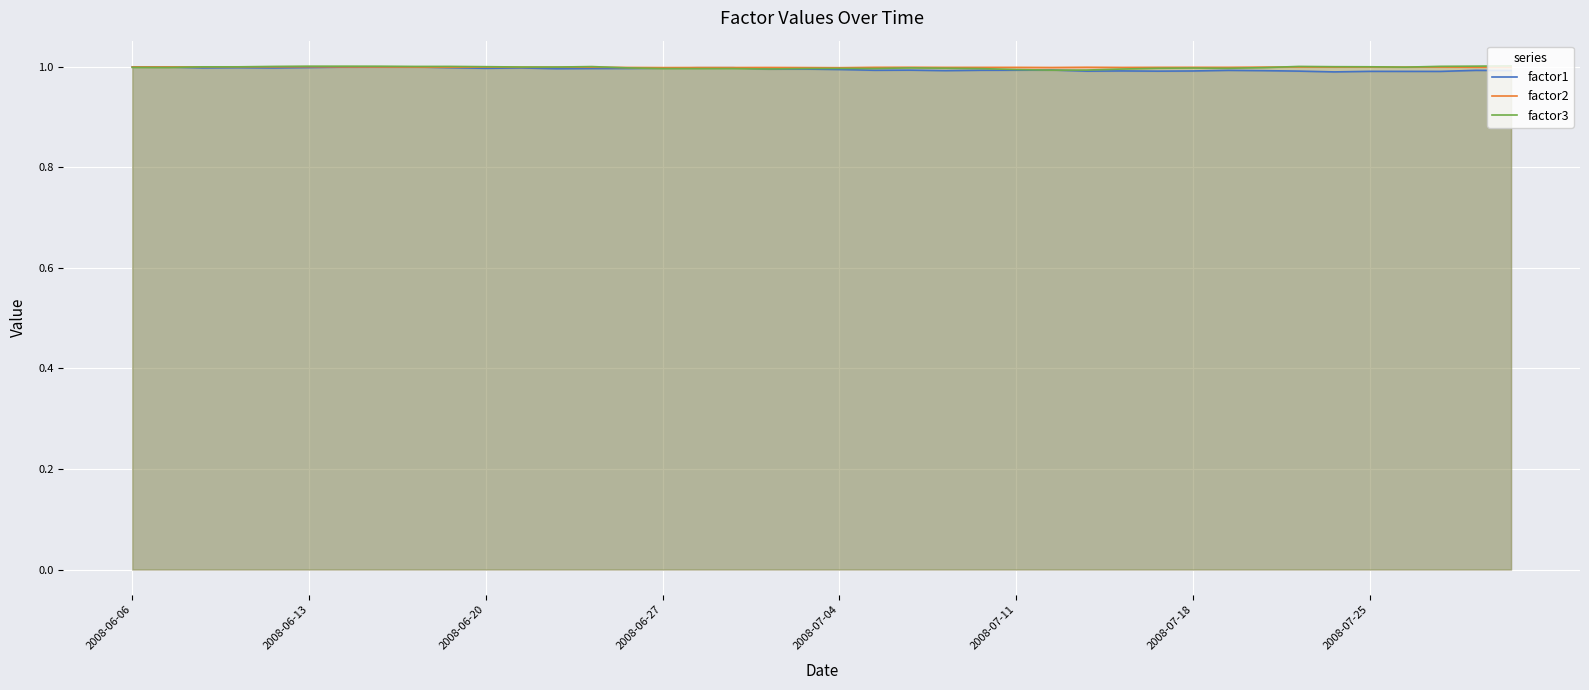

What is the total value across all series at 2008-06-27?

3.0